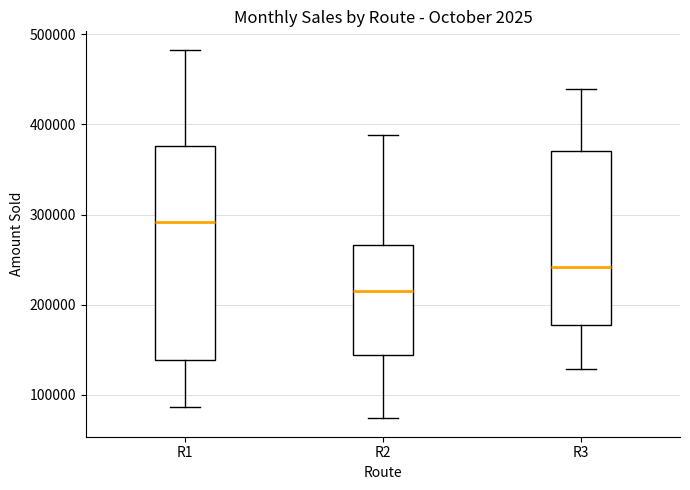

Reading left to right, read every box against the y-axis: the position of its median line, the range the box covers, and the ends of its whiskers. The values are not printed on the chart, so give them approximately, as read against the axis.

R1: median 290000, box 140000 to 380000, whiskers 90000 to 480000
R2: median 210000, box 140000 to 270000, whiskers 70000 to 390000
R3: median 240000, box 180000 to 370000, whiskers 130000 to 440000